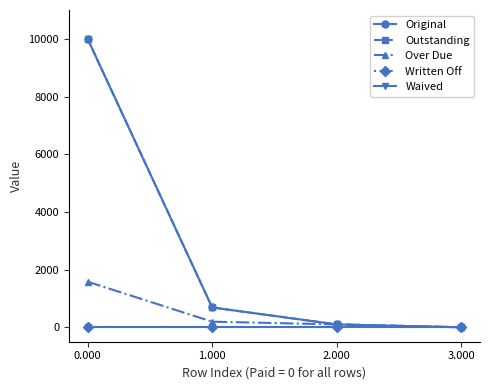

List the series in order of their peak value, highest first.

Original, Outstanding, Over Due, Written Off, Waived